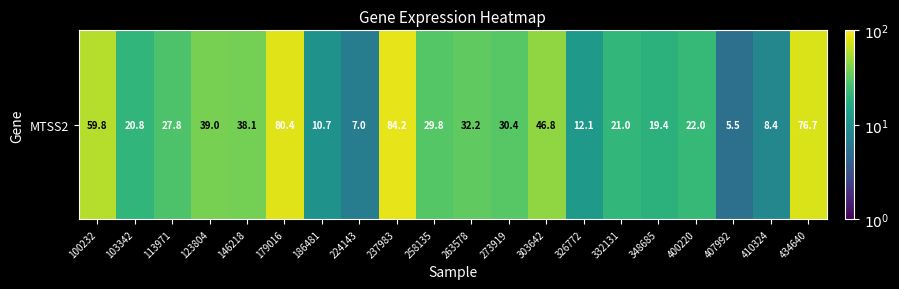

What is the average value?

33.6